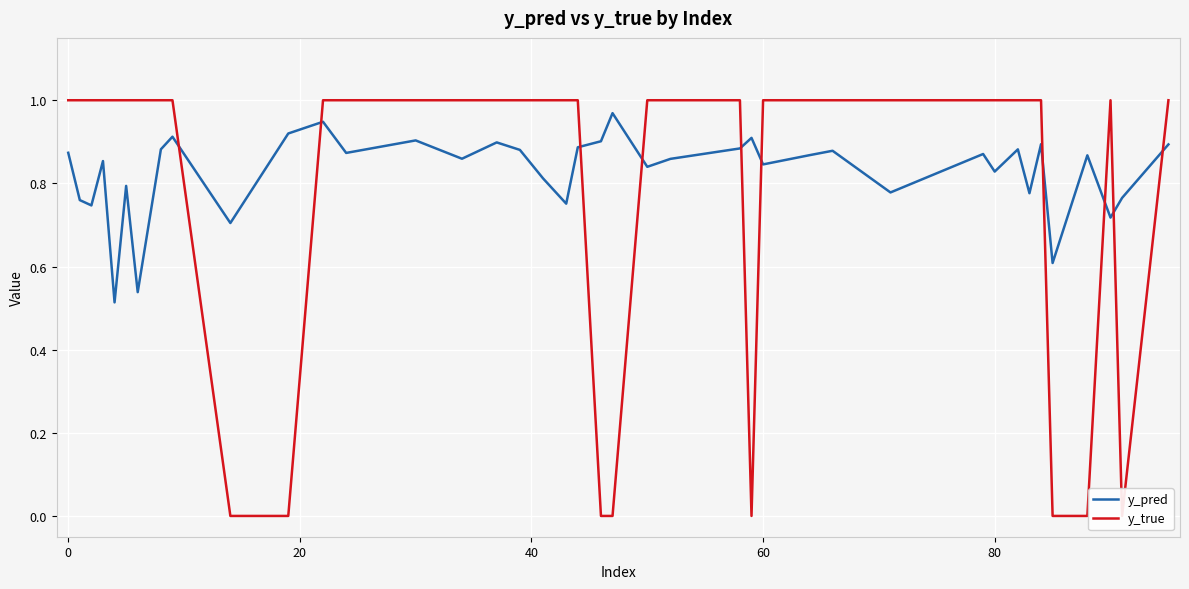

What is the difference between the highest and lowest values at 24?

0.1